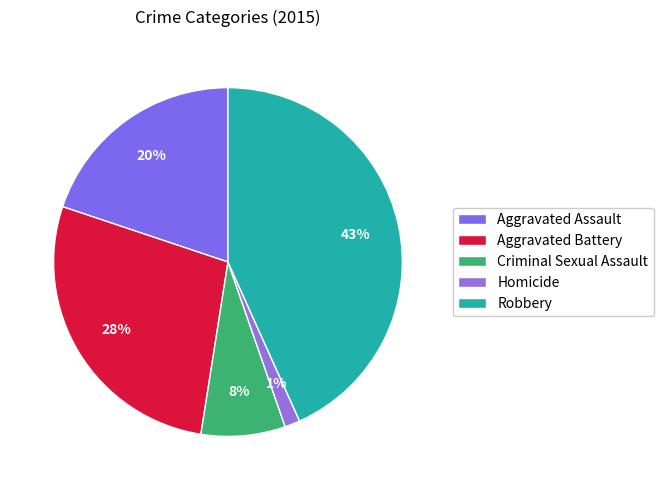

What percentage is the Robbery slice, to the nearest percent?

43%